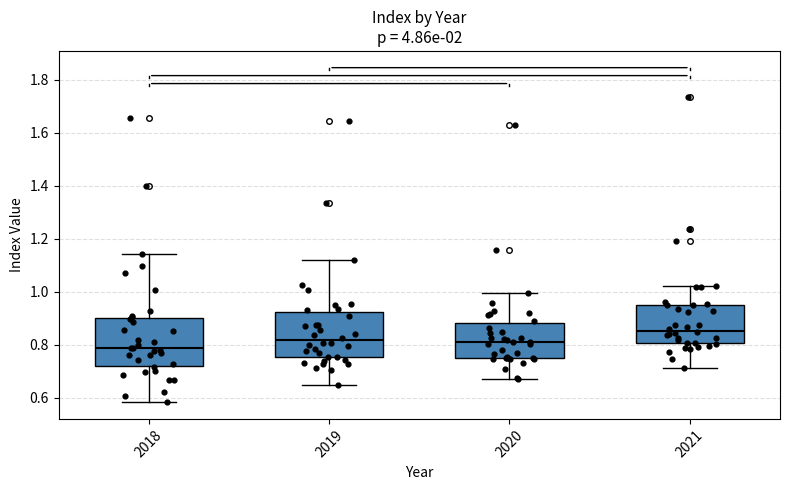

Which box has the highest median line?

2021